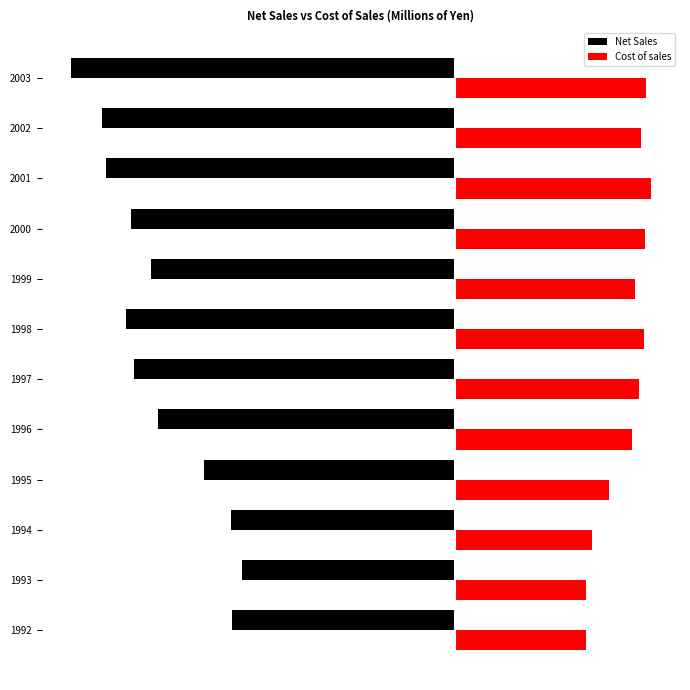

What are all the series names shown in the legend?

Net Sales, Cost of sales